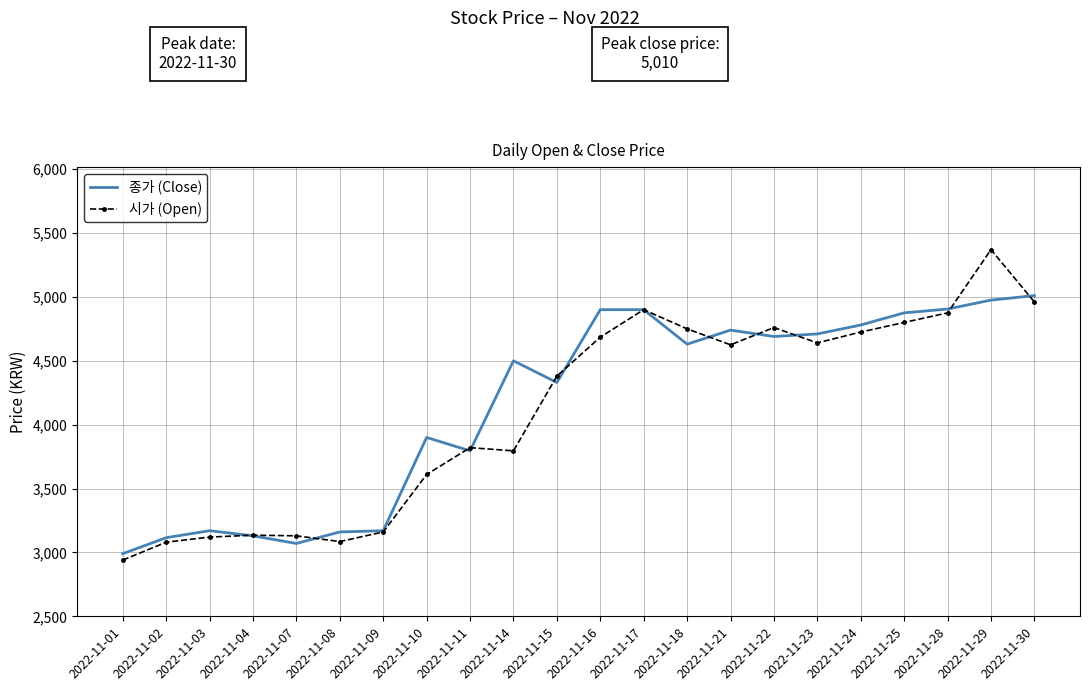

The value of 시가 (Open) at 2022-11-07 is 3130. True or false?

True